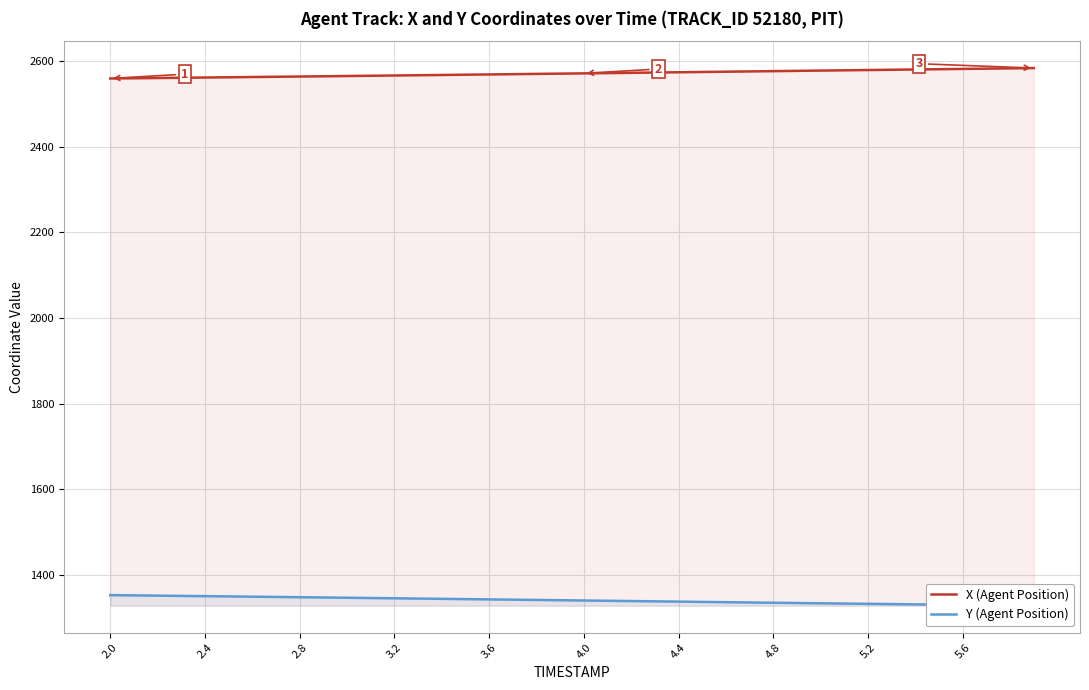

What is the lowest value of the X (Agent Position) series?

2559.8